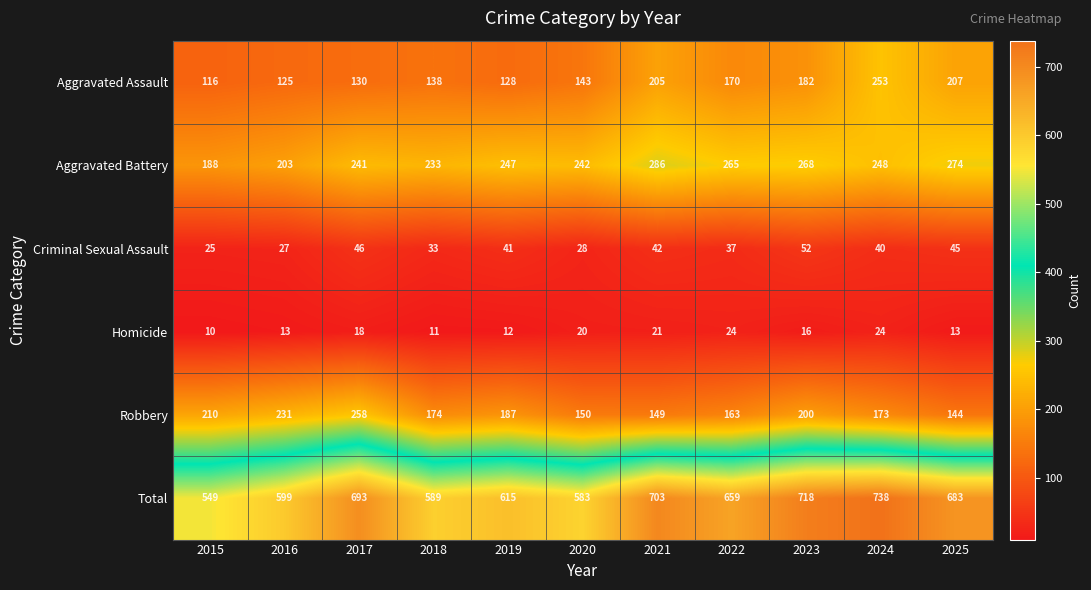

List the series in order of their peak value, lowest first.

Homicide, Criminal Sexual Assault, Aggravated Assault, Robbery, Aggravated Battery, Total